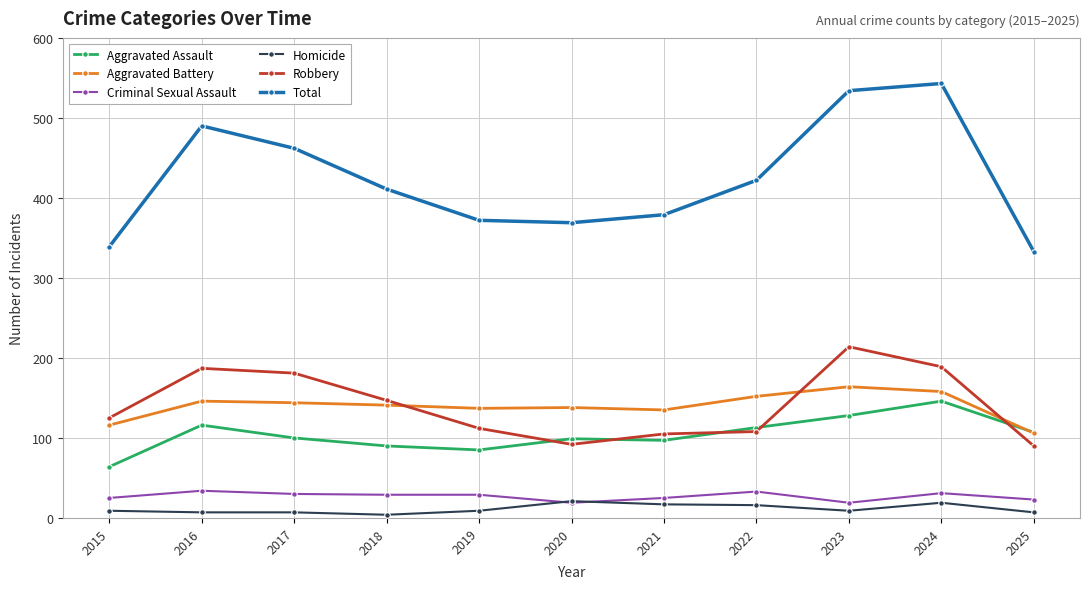

The value of Robbery at 2017 is 52. True or false?

False